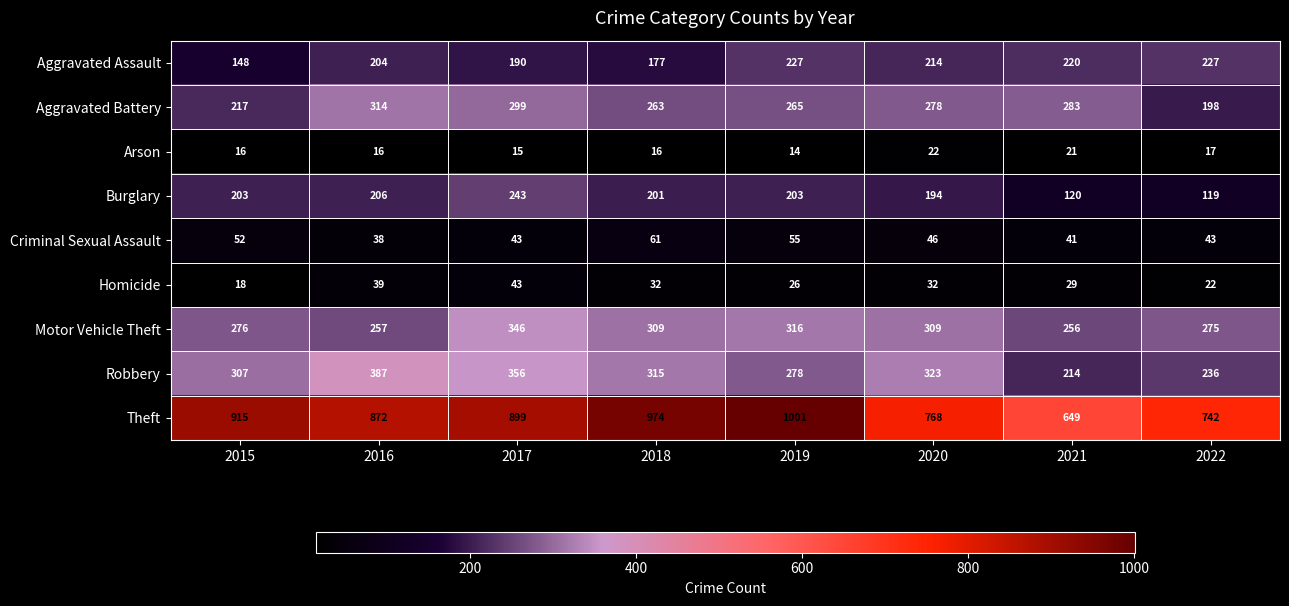

At which category is the sum across all series the highest?

2017